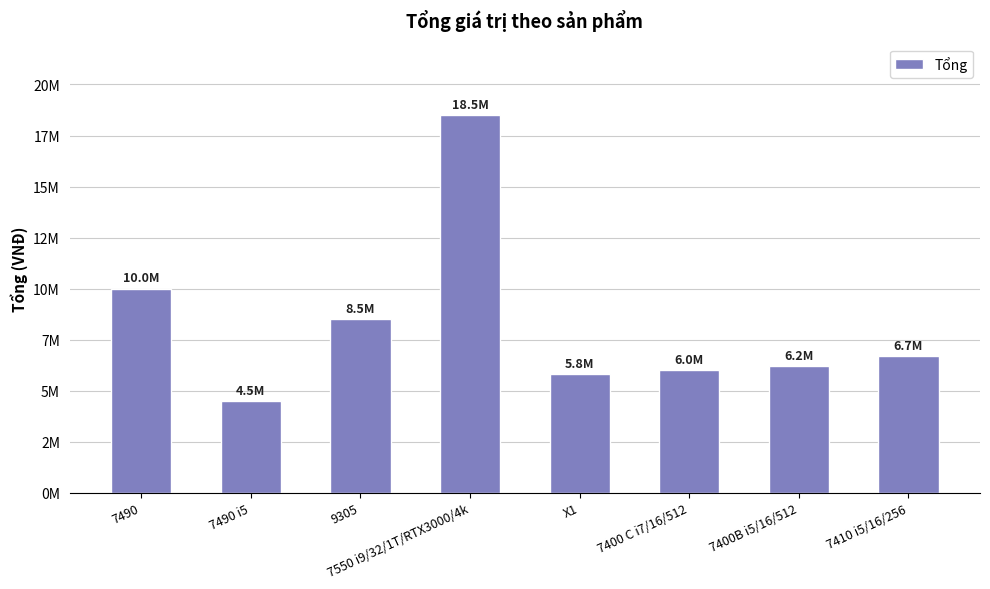

At which category does the chart reach its peak across all series?

7550 i9/32/1T/RTX3000/4k